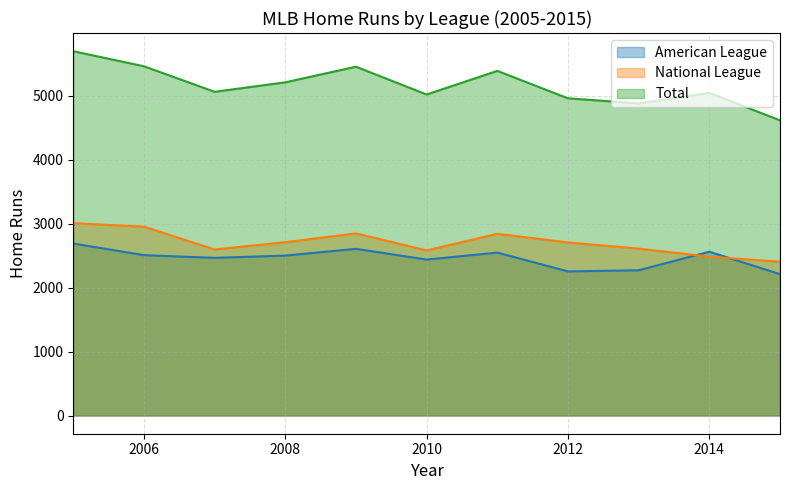

The value of National League at 2007 is 2595. True or false?

True